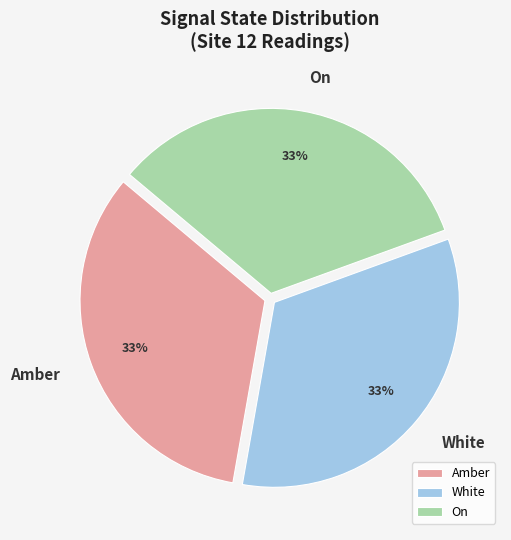

To the nearest percent, what is the average slice percentage?

33%